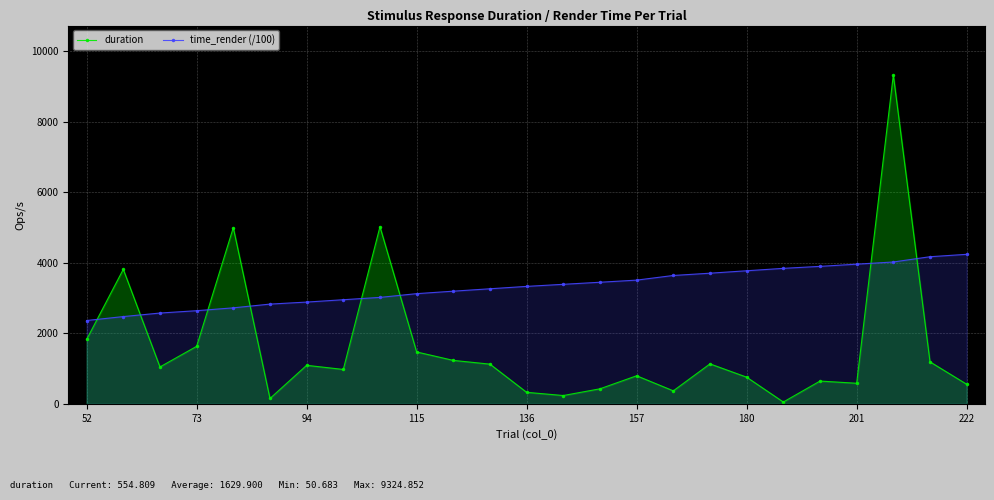

What is the sum of all time_render (/100) values?

82927.9